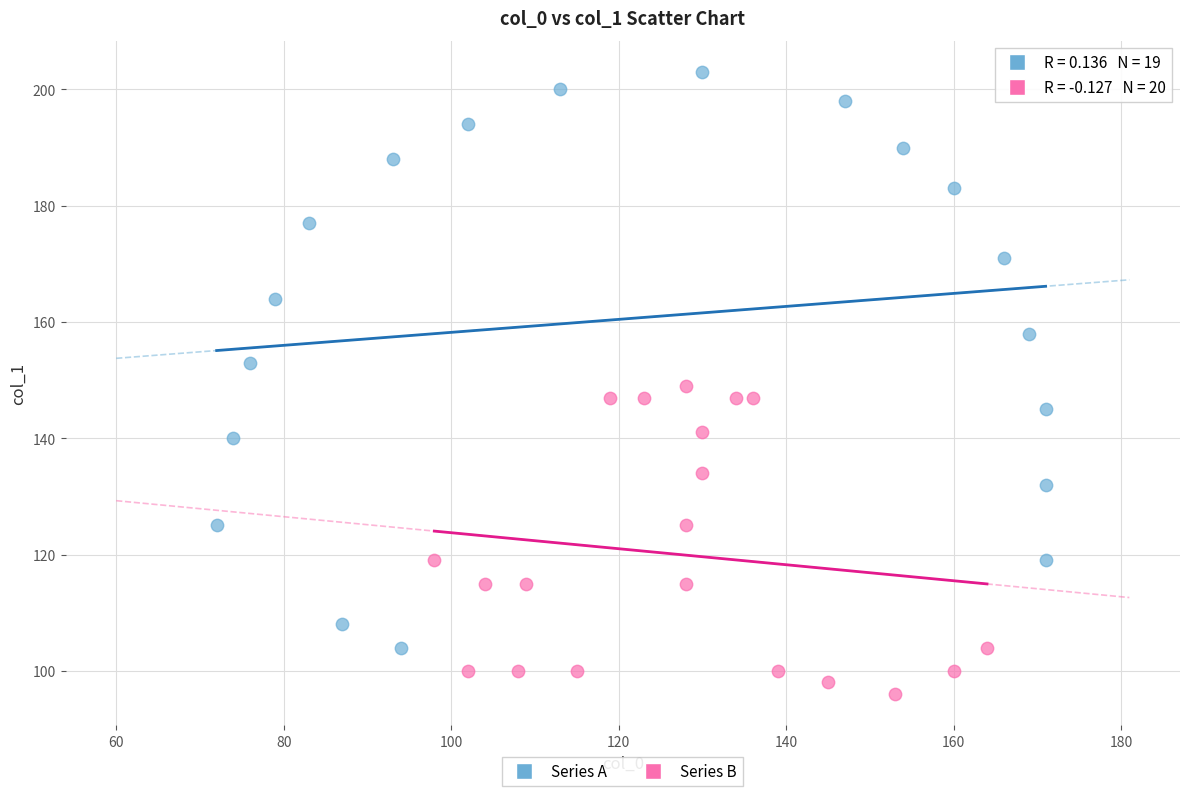

Which series reaches the maximum Y coordinate?

Series A